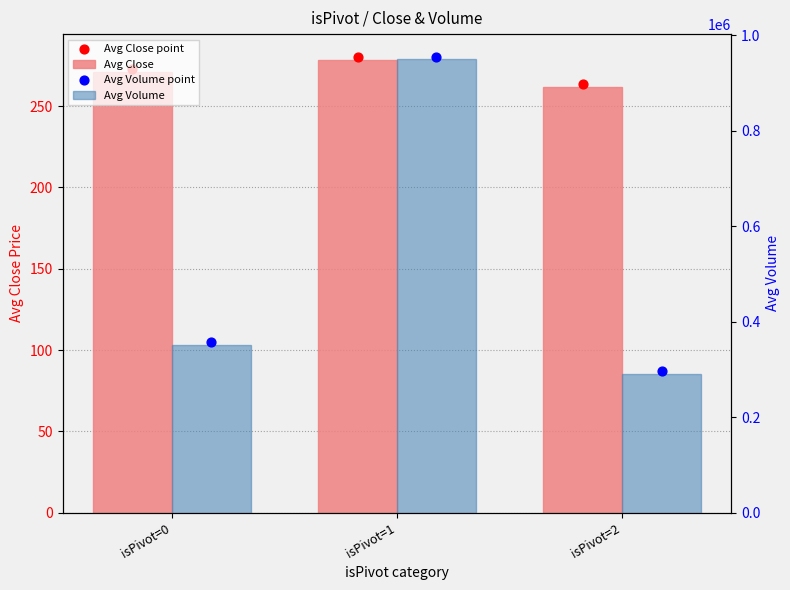

Which series contains the lowest Y value?

Avg Close